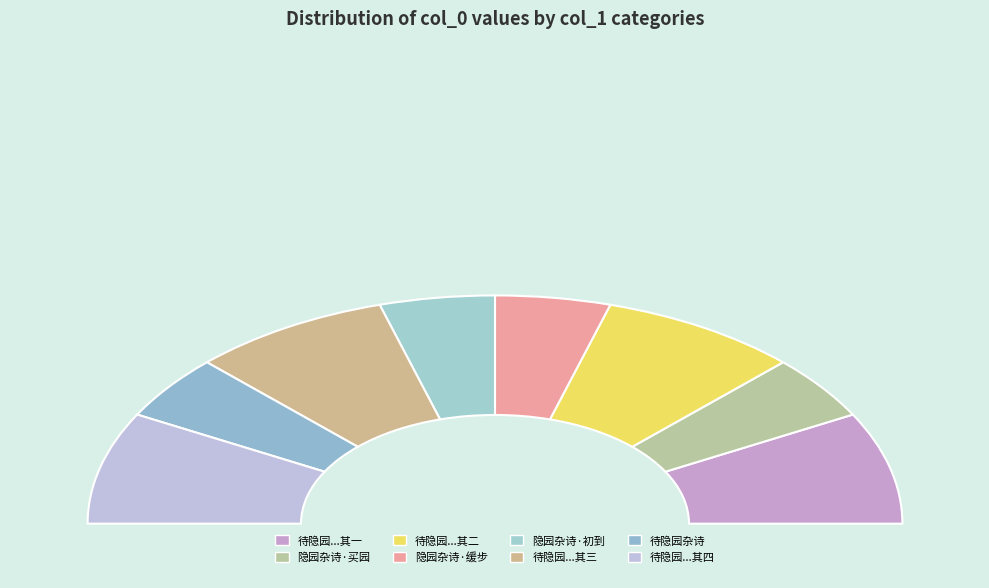

Is it true that 隐园杂诗·买园全隔市尘侵 is 1% of the pie?

False